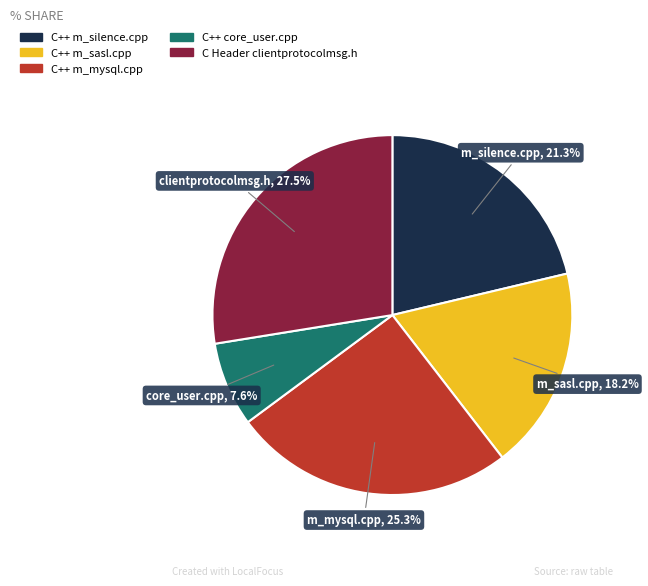

To the nearest percent, what is the average slice percentage?

20%